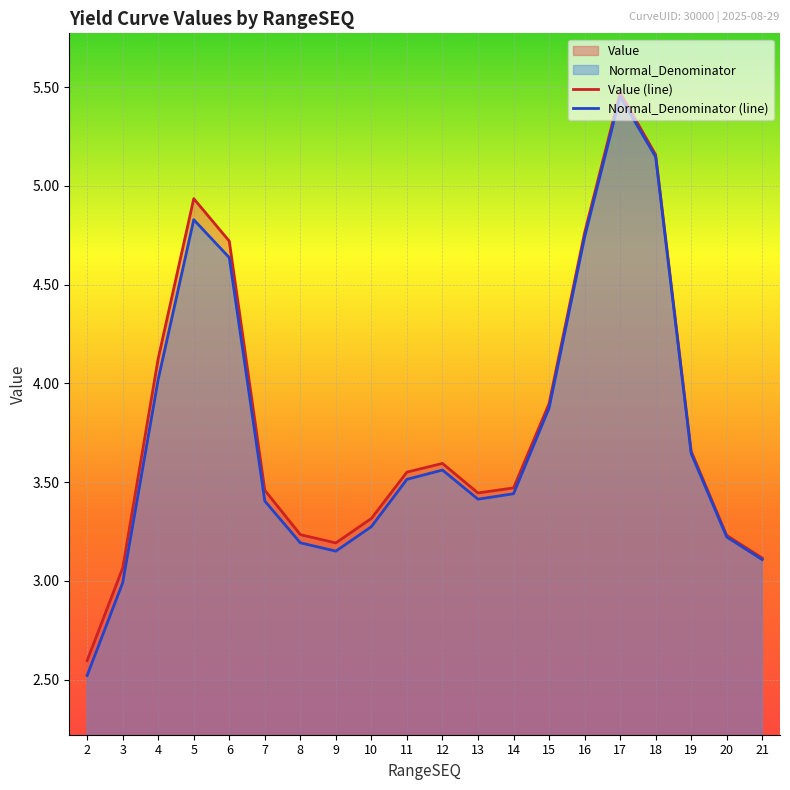

Which series has the largest total across all categories?

Value (line)